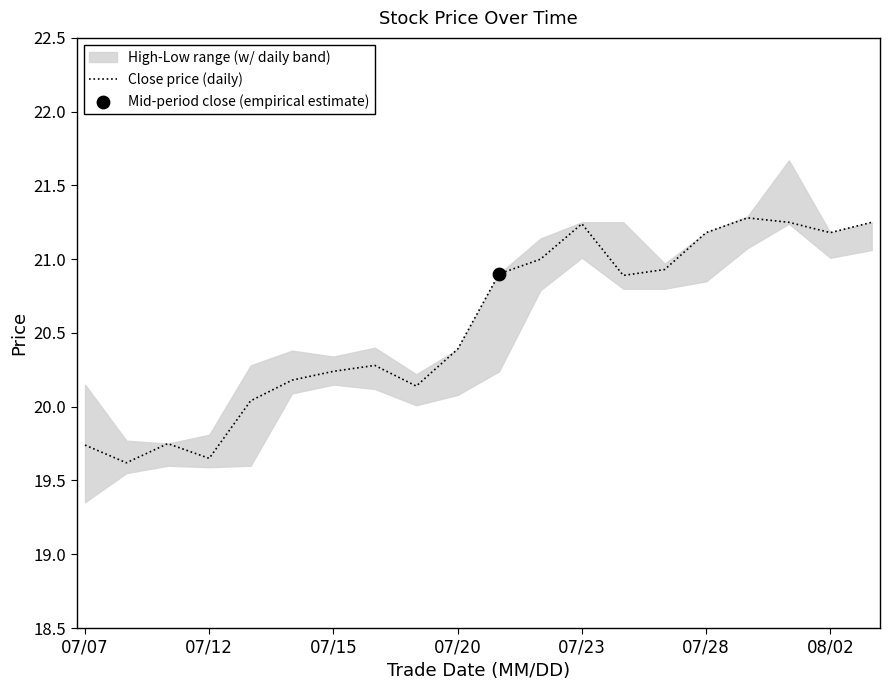

What is the highest value of the Close price (daily) series?

21.3